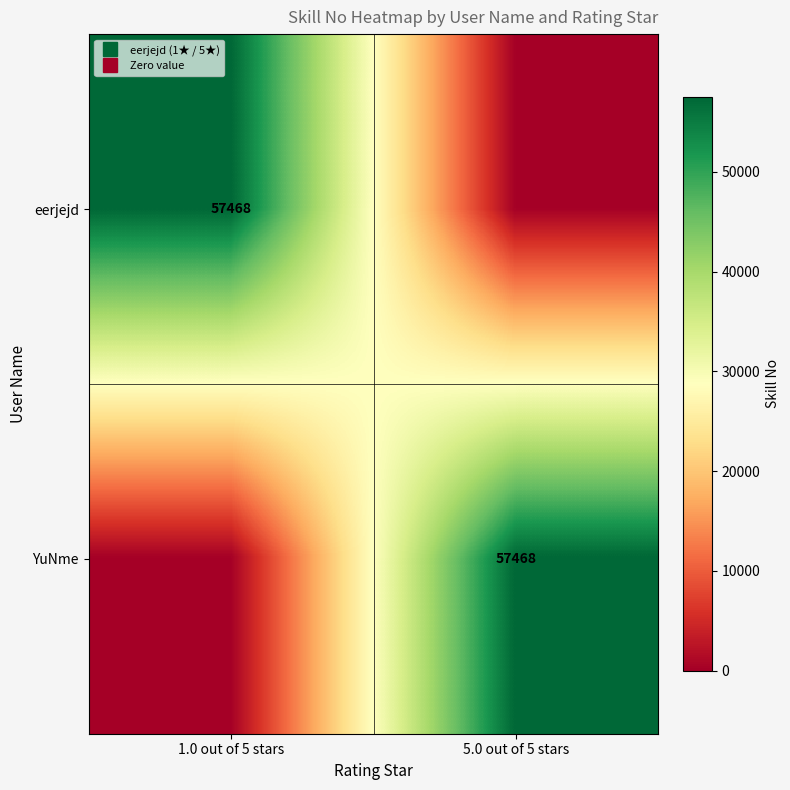

What is the maximum value shown in the chart?

57468